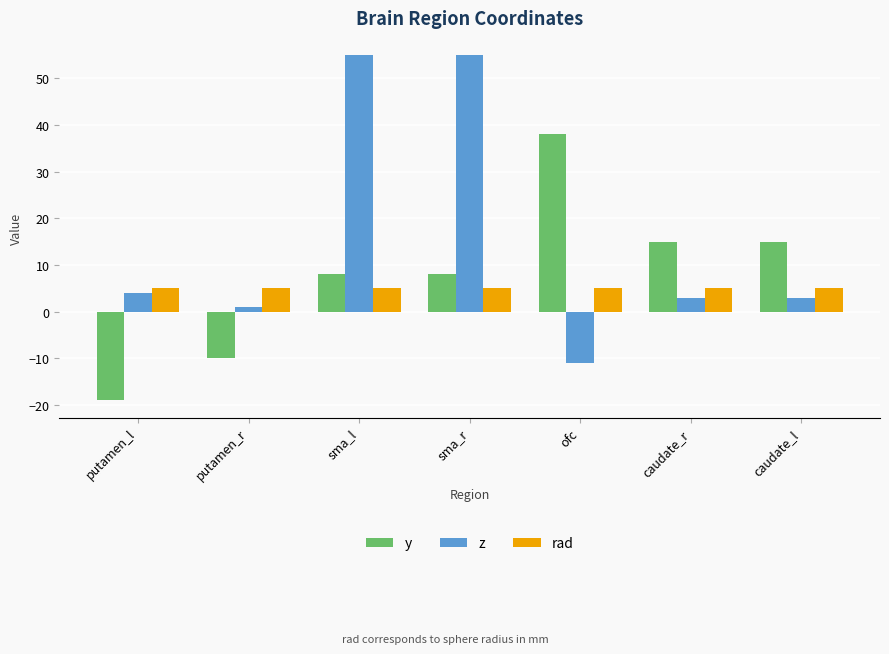

Which series has the largest range (max minus min)?

z